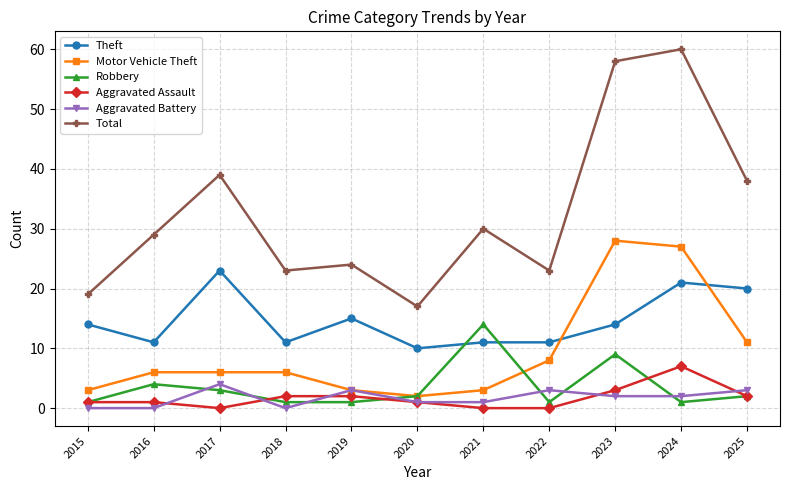

True or false: Robbery has more than 1 interior local peaks.

True